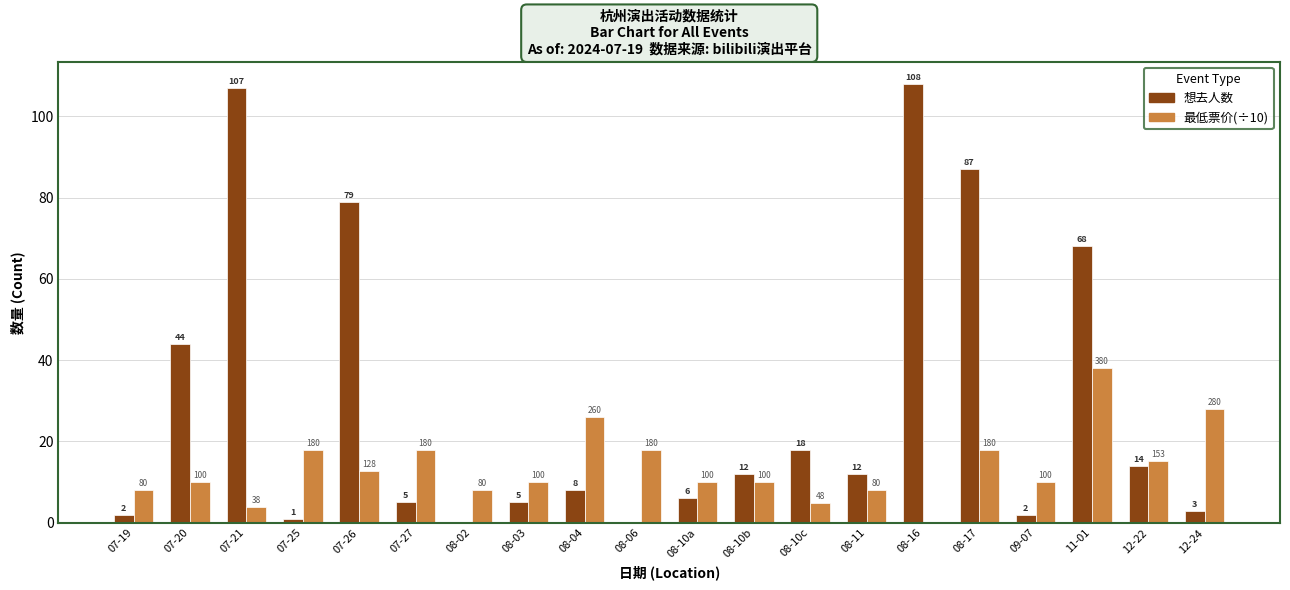

Does the chart contain stacked bars?

No